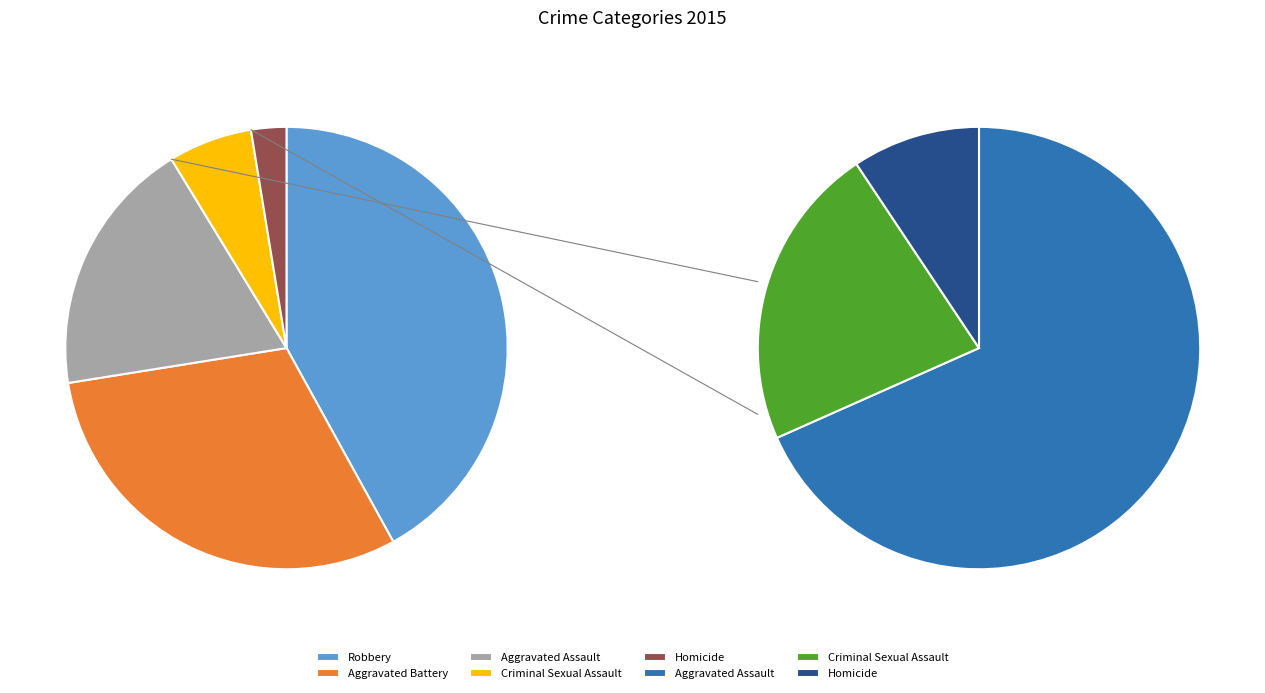

To the nearest percent, what is the difference between the Aggravated Battery and Criminal Sexual Assault slice percentages?

24%